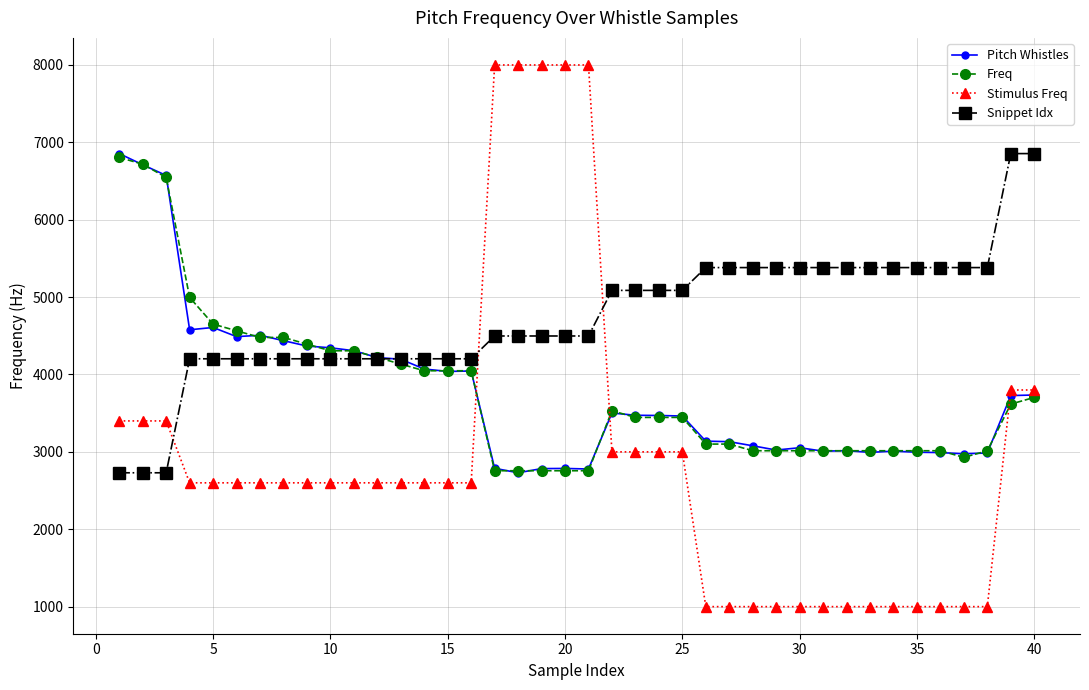

Which series has the widest spread of values?

Stimulus Freq